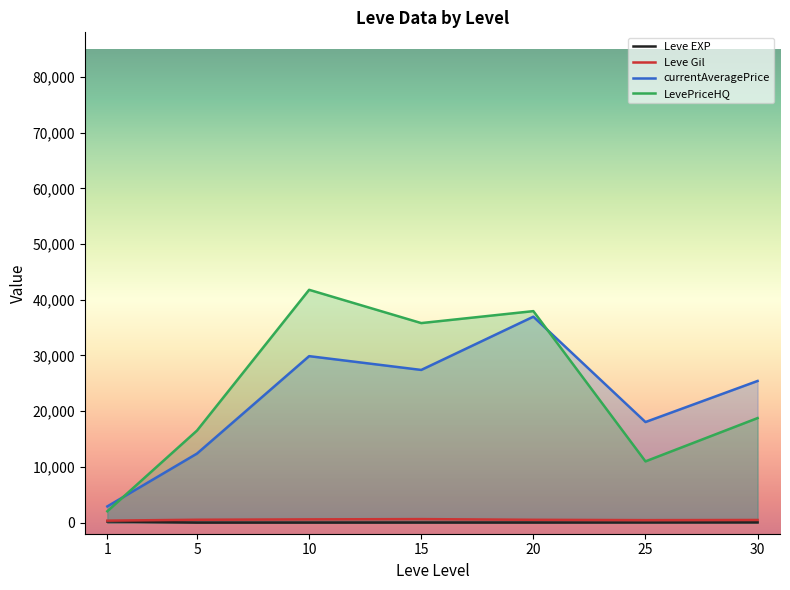

Where is currentAveragePrice nearest to the value 19929?

25